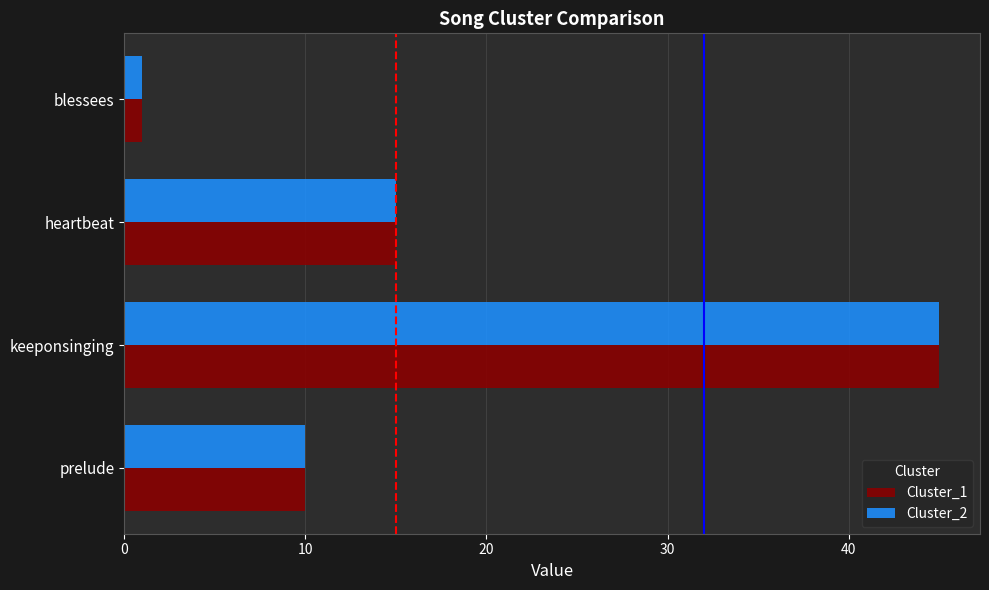

What are all the series names shown in the legend?

Cluster_1, Cluster_2